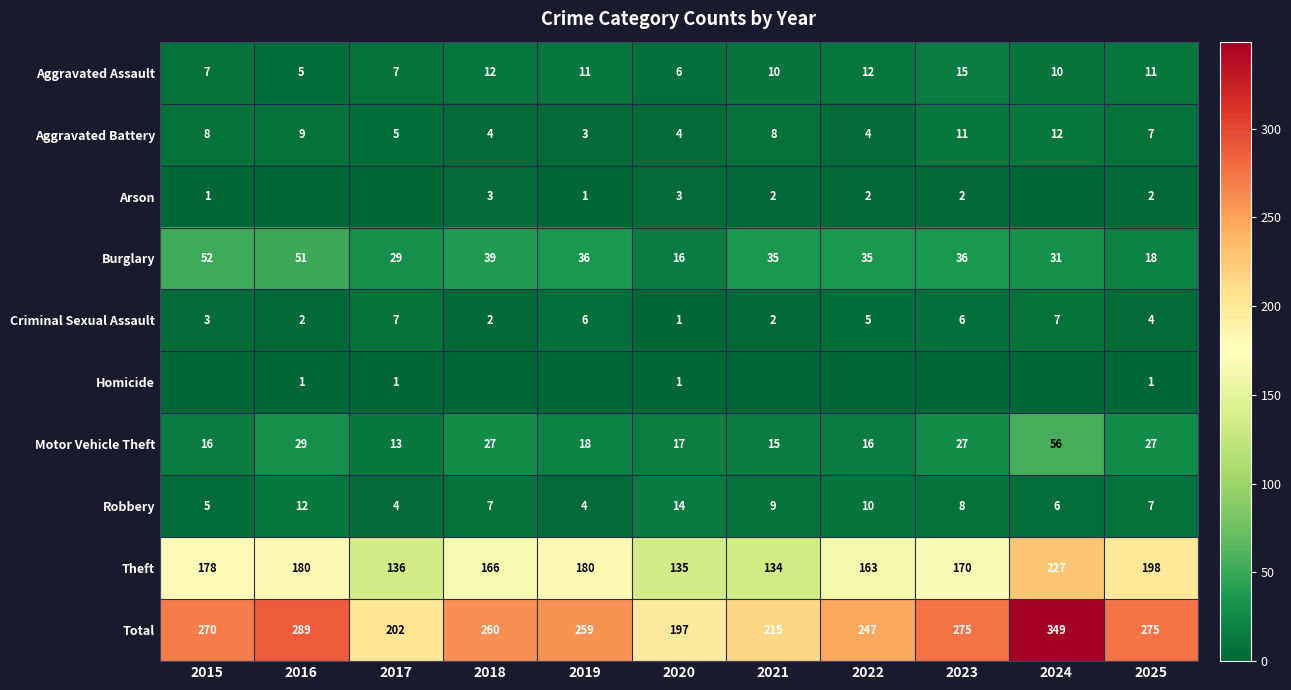

What value does the Total series have at 2021, to the nearest 5?

215